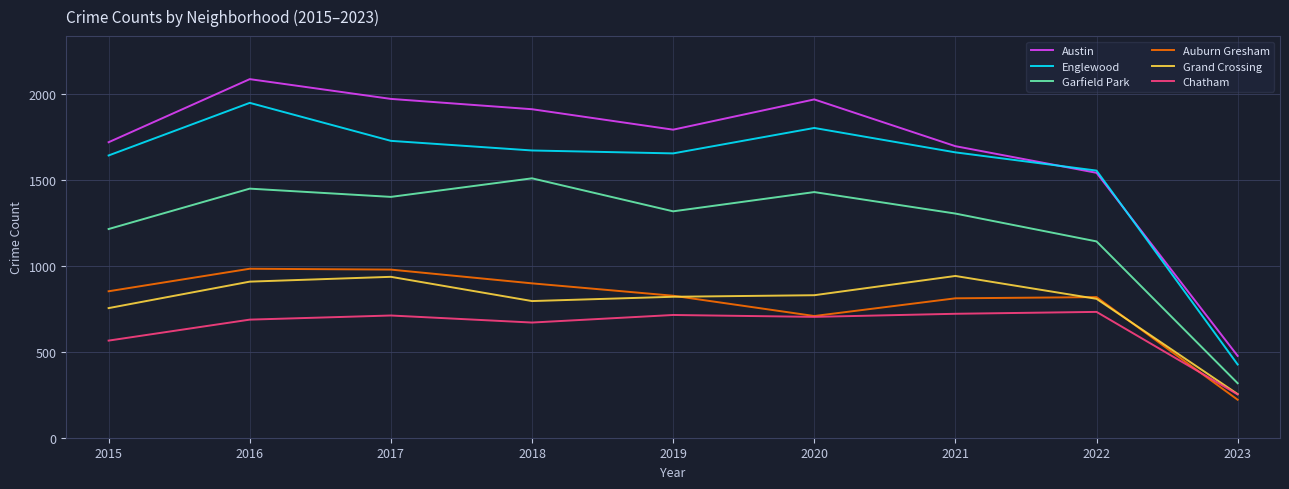

Rank the series by their maximum value, from highest to lowest.

Austin, Englewood, Garfield Park, Auburn Gresham, Grand Crossing, Chatham